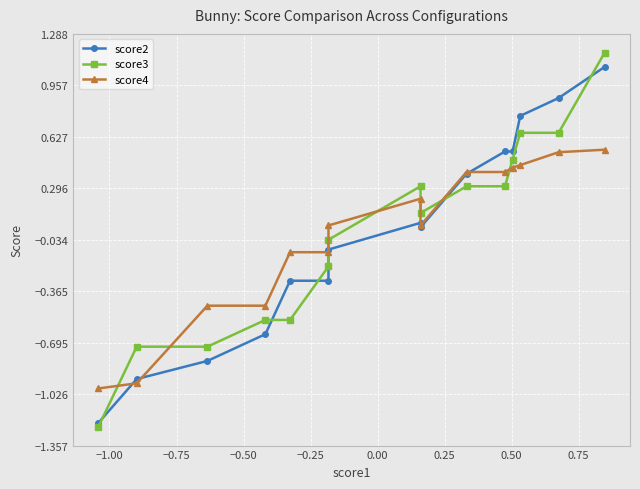

After their last crossing, which series has the higher values: score4 or score3?

score3